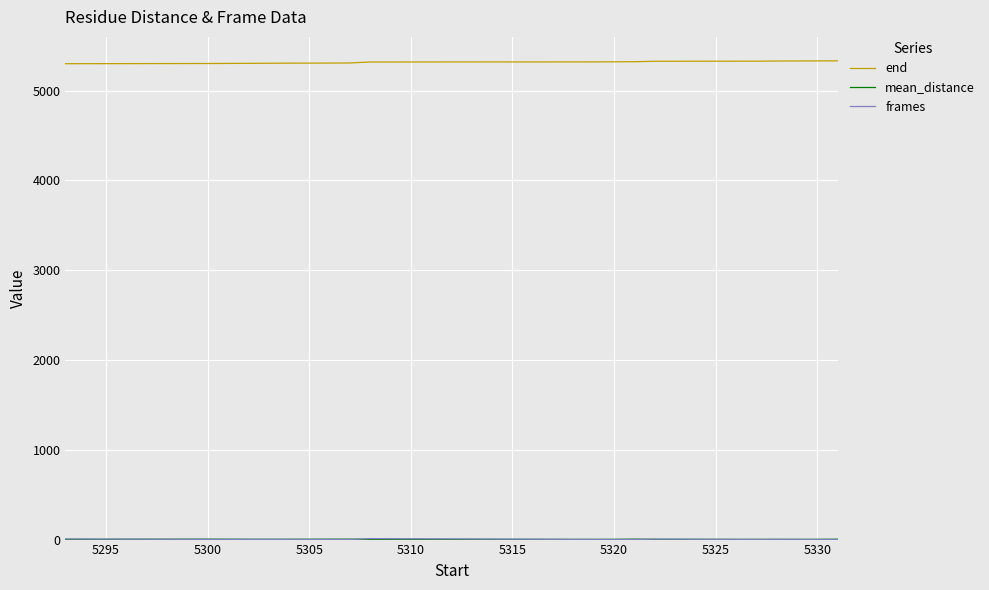

What is the greatest value displayed?

5331.0